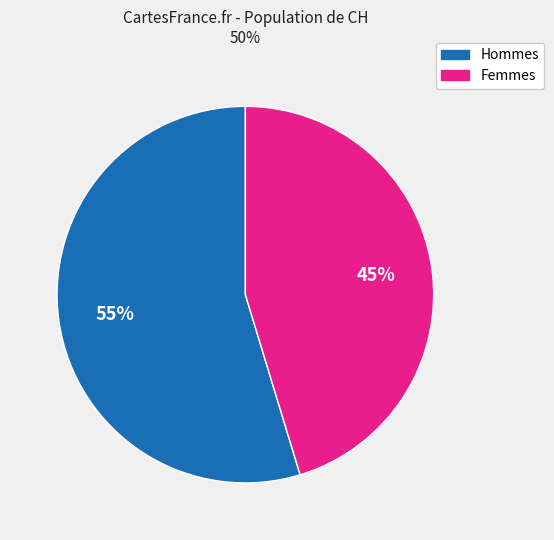

How many segments does this pie chart have?

2